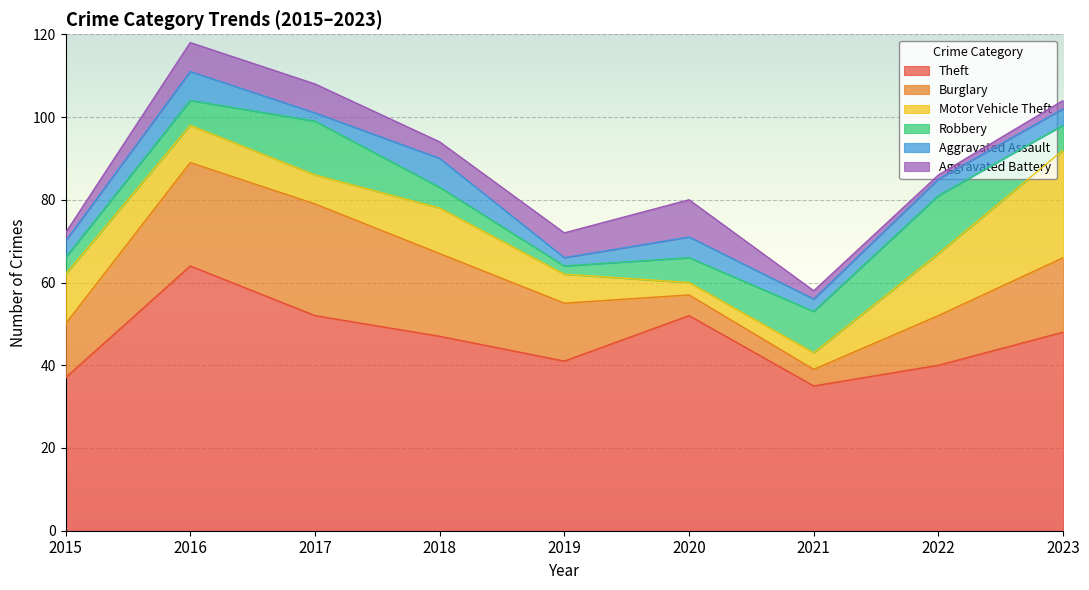

Rank the series by their maximum value, from highest to lowest.

Theft, Burglary, Motor Vehicle Theft, Robbery, Aggravated Battery, Aggravated Assault